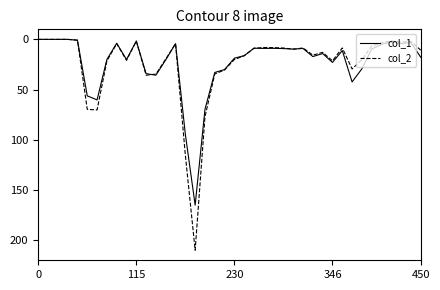

True or false: col_1 has more than 0 interior local peaks.

True